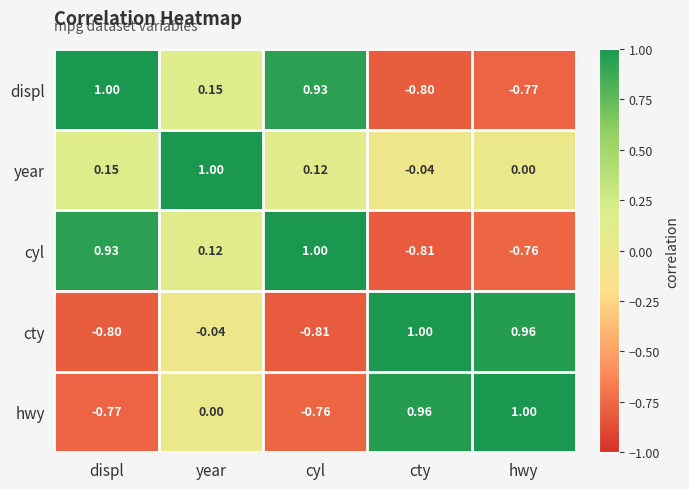

Is the value of hwy at year greater than the value of cyl at year?

No